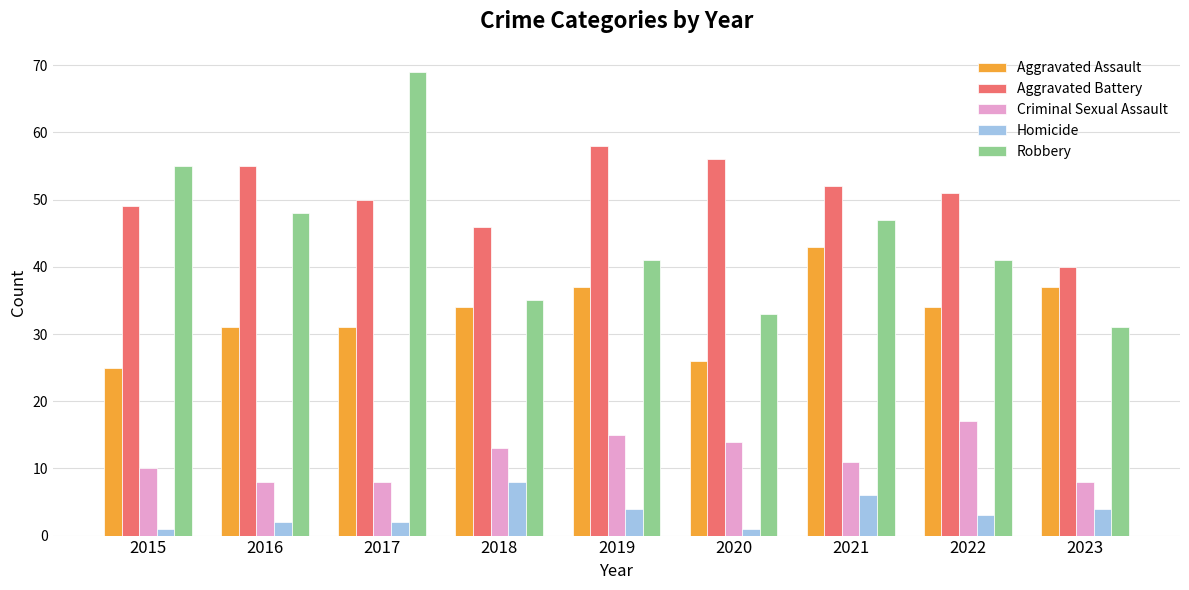

Count the number of categories in the chart.

9